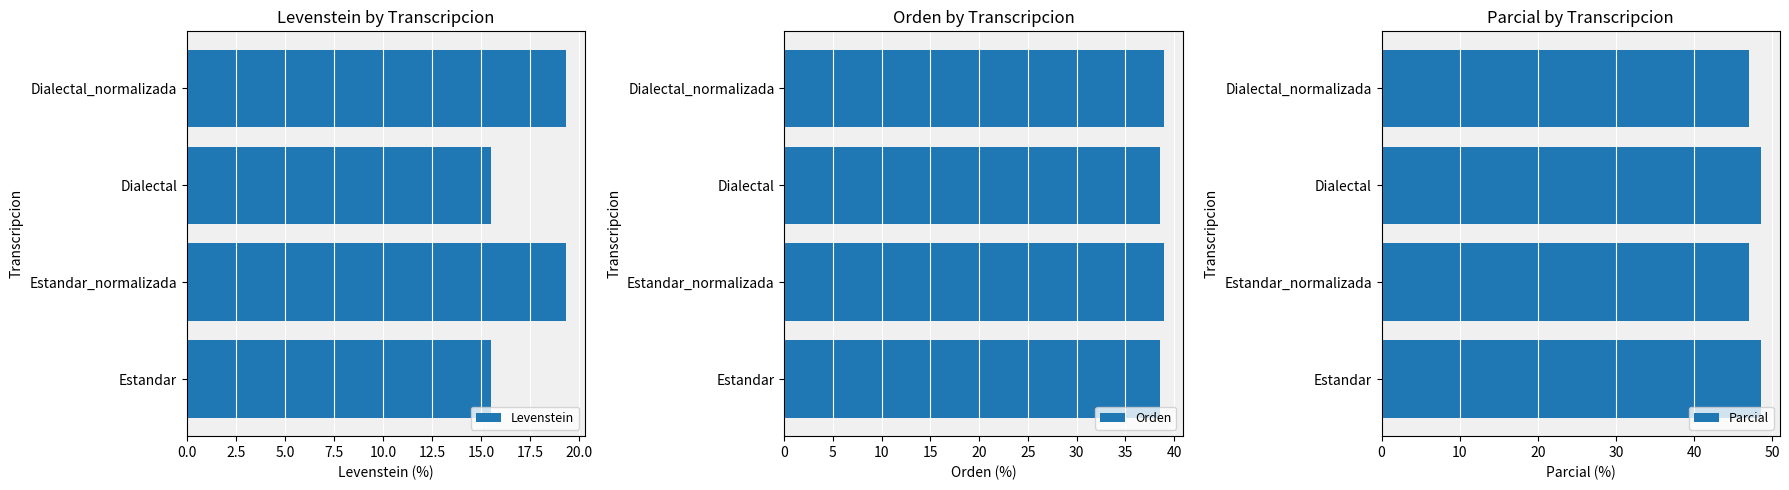

The value of Parcial at Dialectal is 34.0. True or false?

False